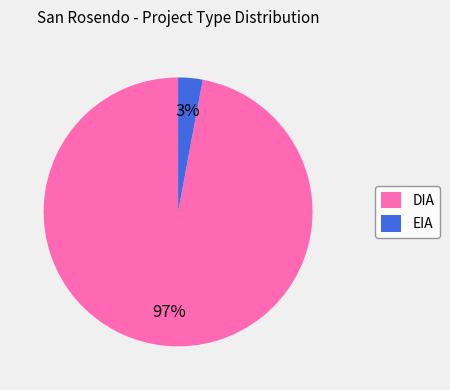

Between DIA and EIA, which is larger?

DIA